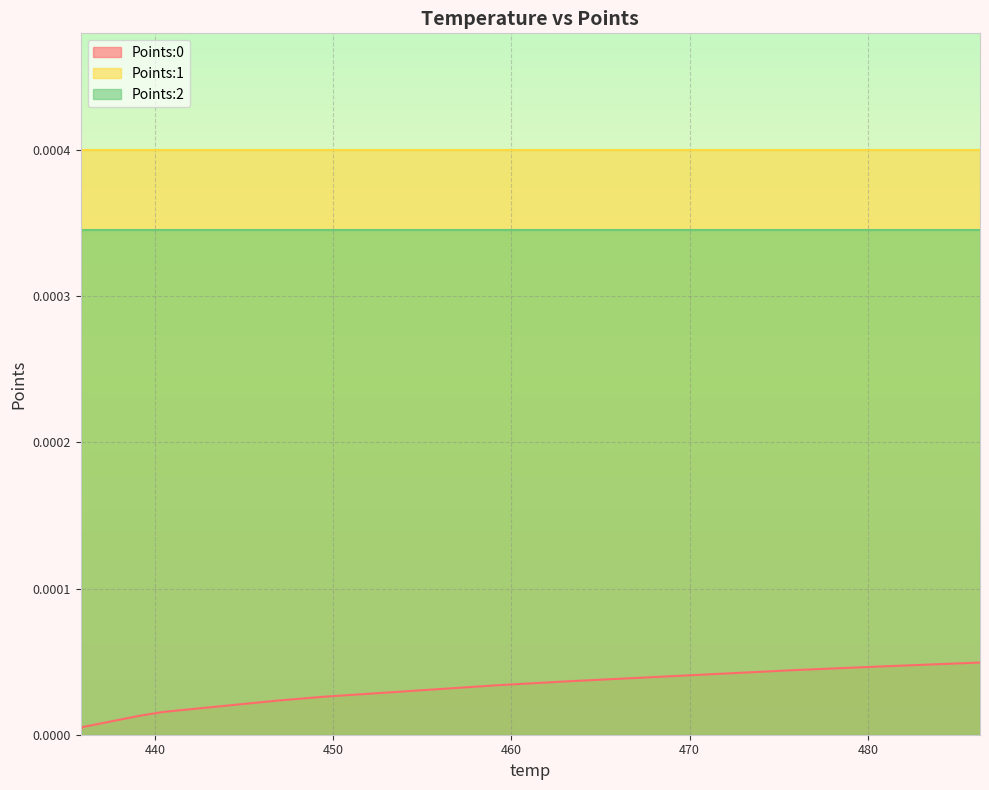

How many lines are shown in the chart?

3